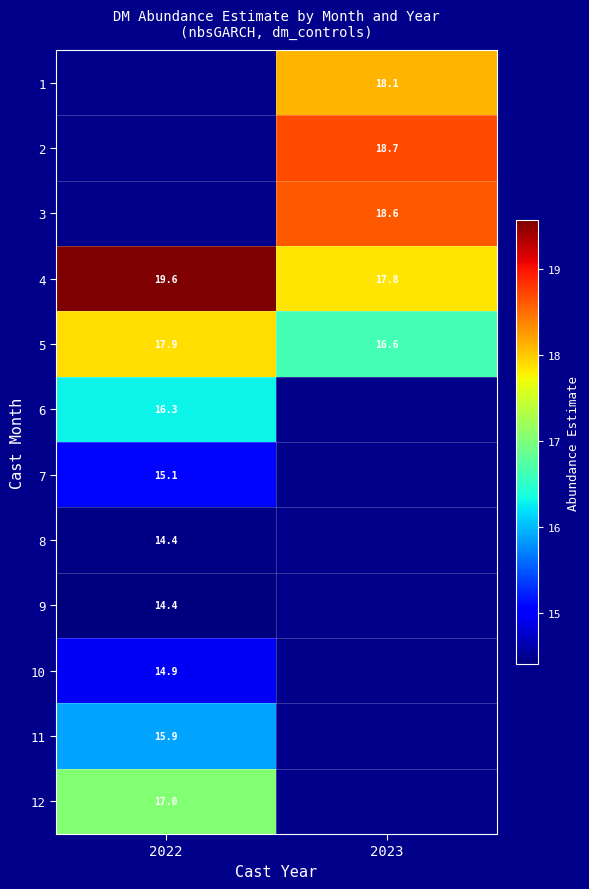

The value of 7 at 2022 is 9.5. True or false?

False